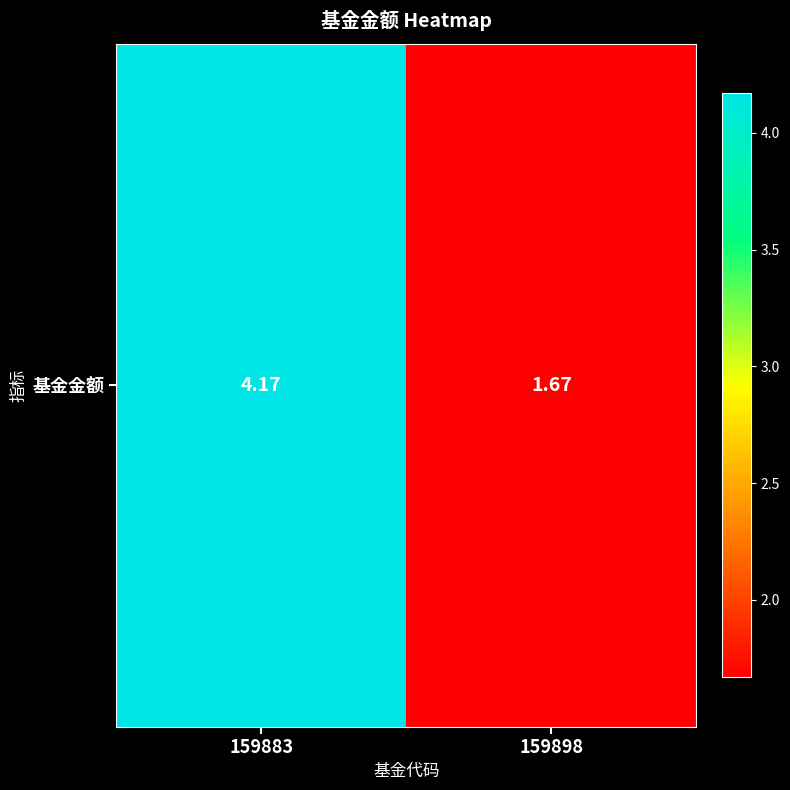

What value does the data have at 159898?

1.7